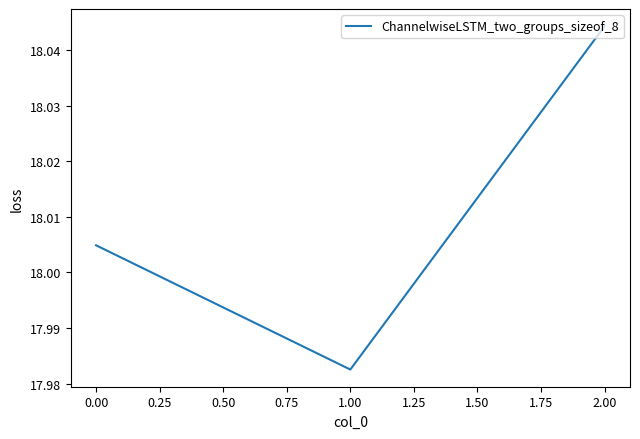

What position from the left is 2.00?

3